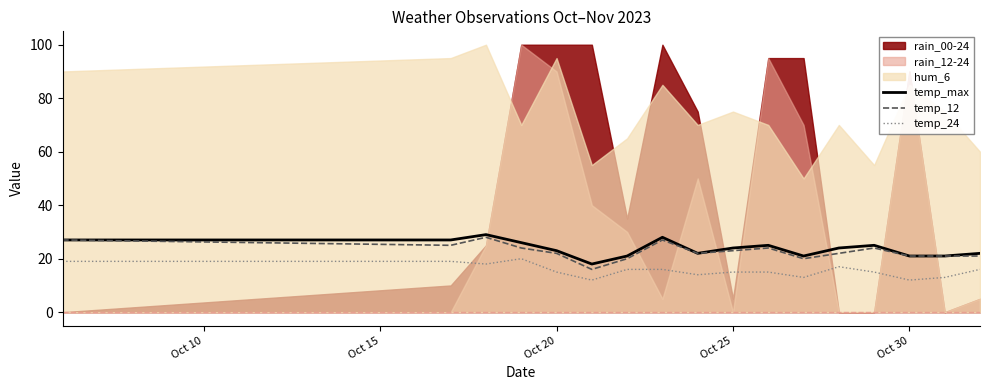

True or false: temp_max and temp_24 intersect in this chart.

False